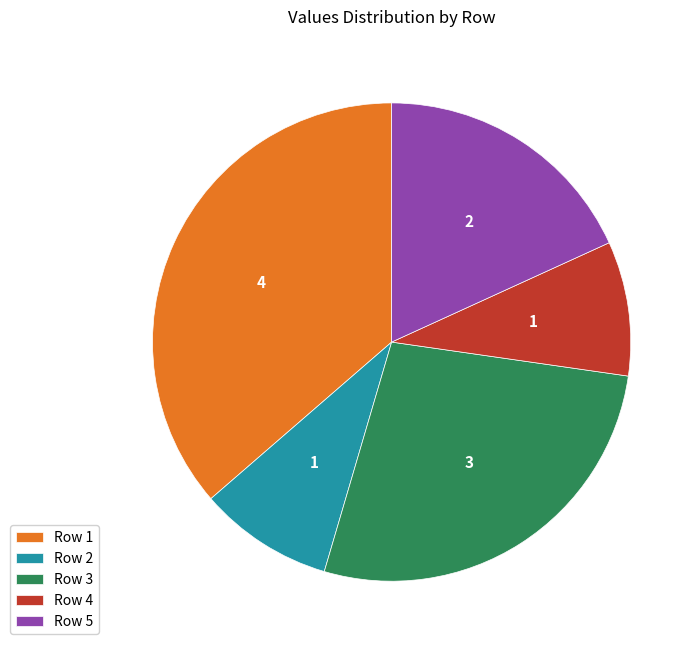

Which has a higher value, Row 5 or Row 1?

Row 1